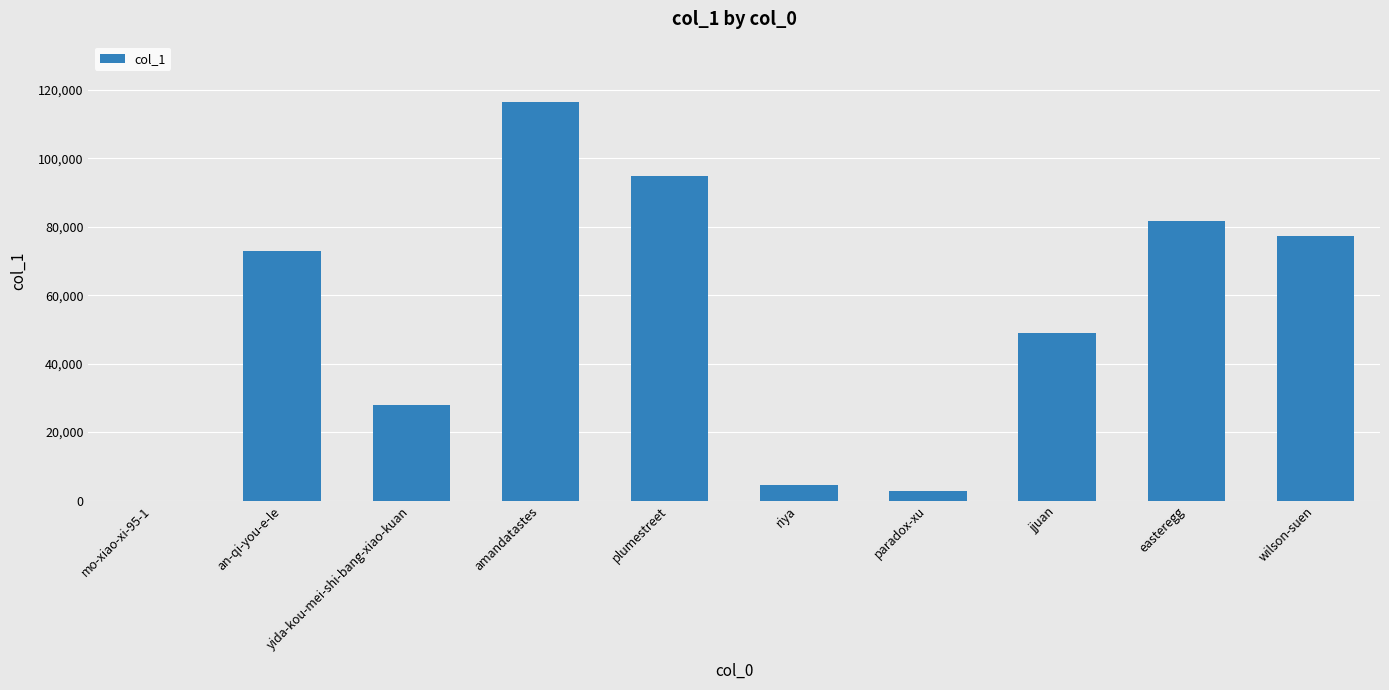

Which category has the highest value across all series?

amandatastes